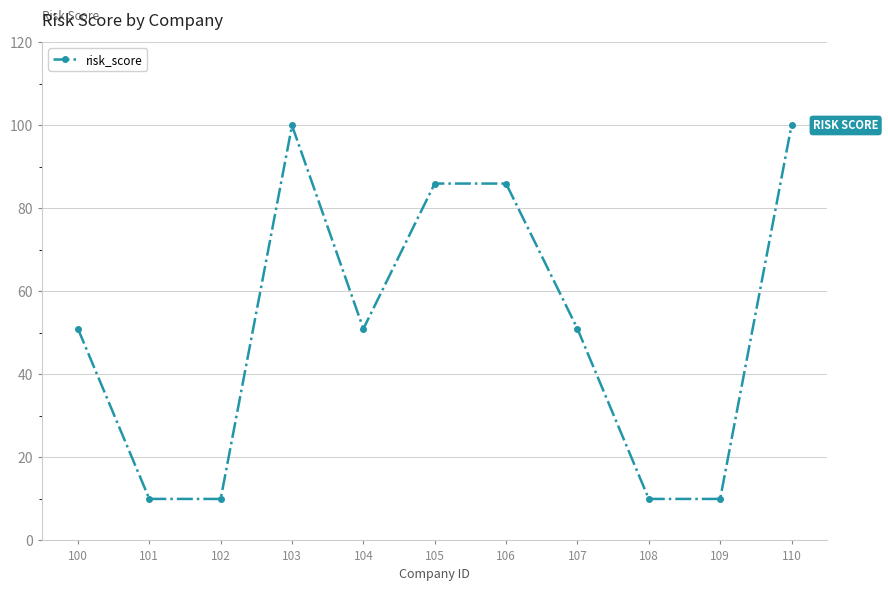

At which category does the data reach its first local peak?

103